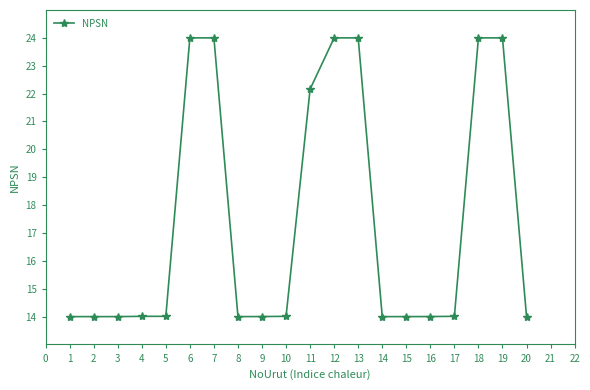

Reading left to right, transcribe all the data shown in this chart.

14.0	14.0	14.0	14.0	14.0	24.0	24.0	14.0	14.0	14.0	22.2	24.0	24.0	14.0	14.0	14.0	14.0	24.0	24.0	14.0